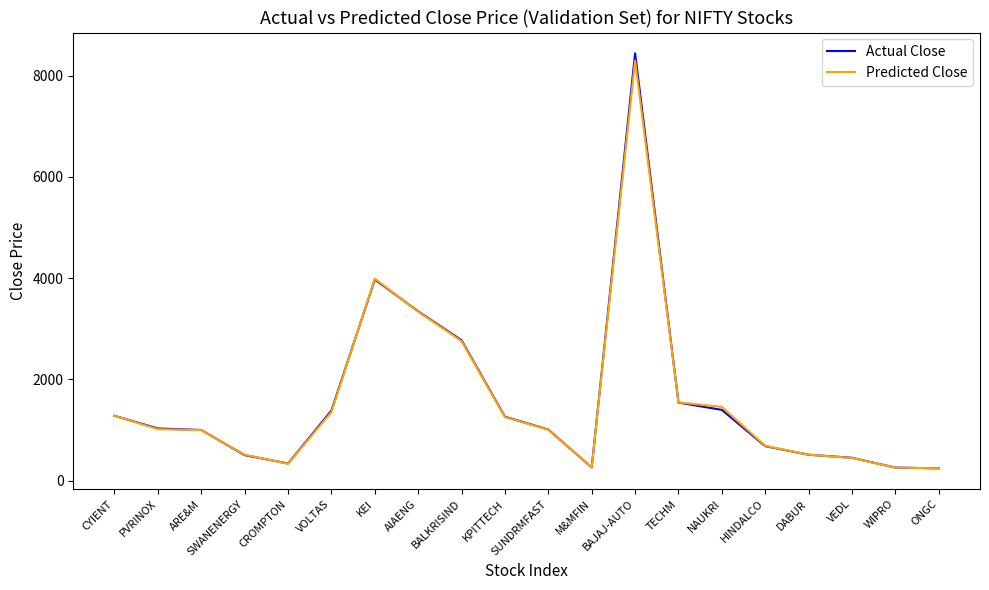

How many lines are shown in the chart?

2